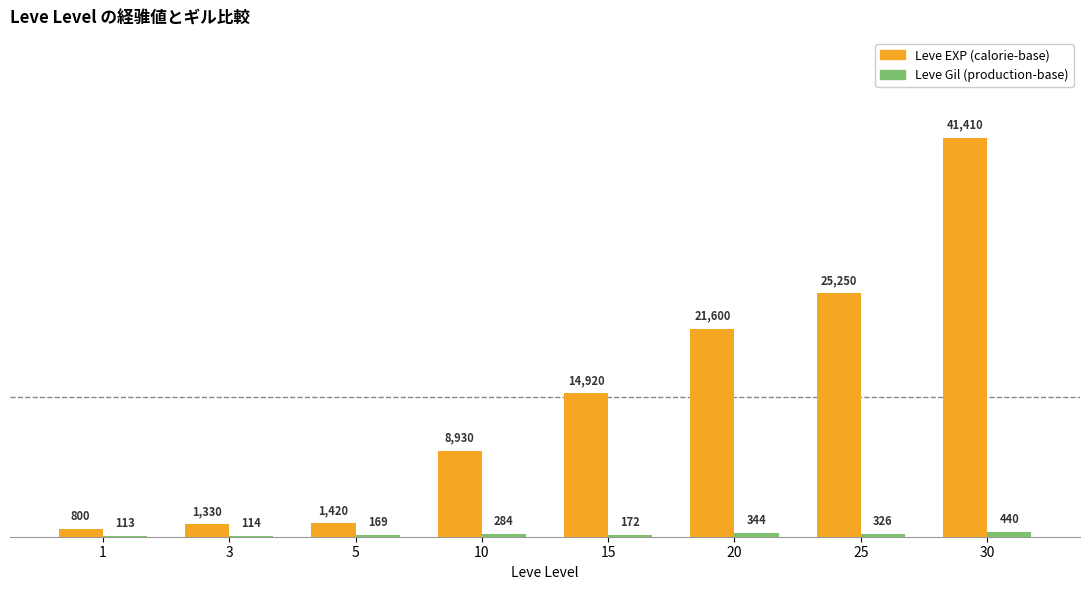

Are the bars horizontal?

No